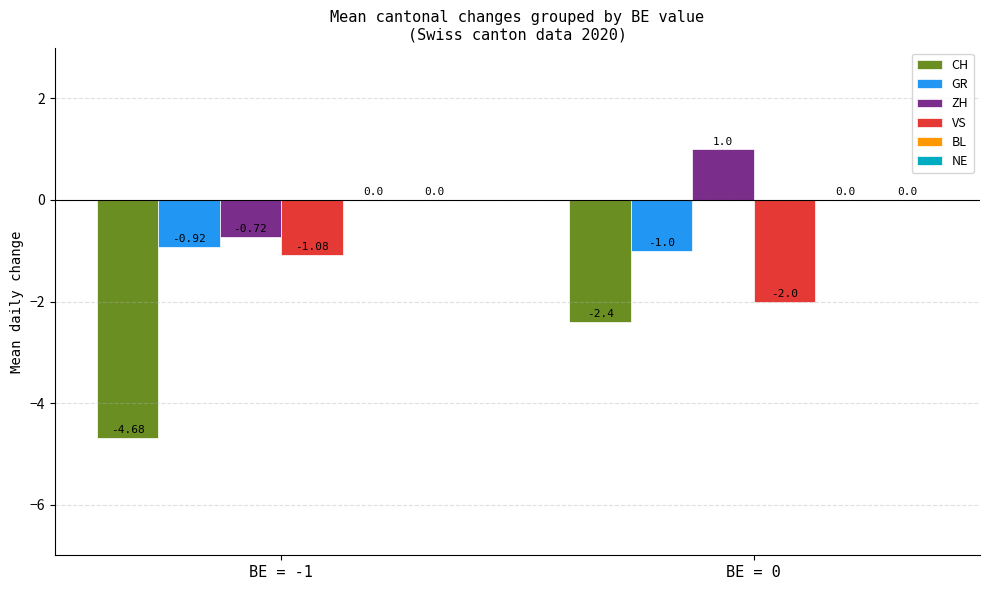

At BE = 0, list the series in order from largest to smallest.

ZH, GR, VS, CH